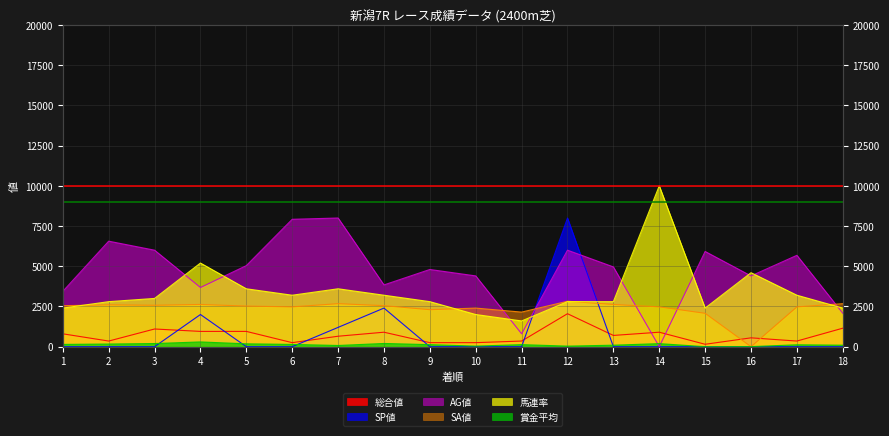

In AG値, how many points are lower than both neighbors (excluding endpoints)?

5